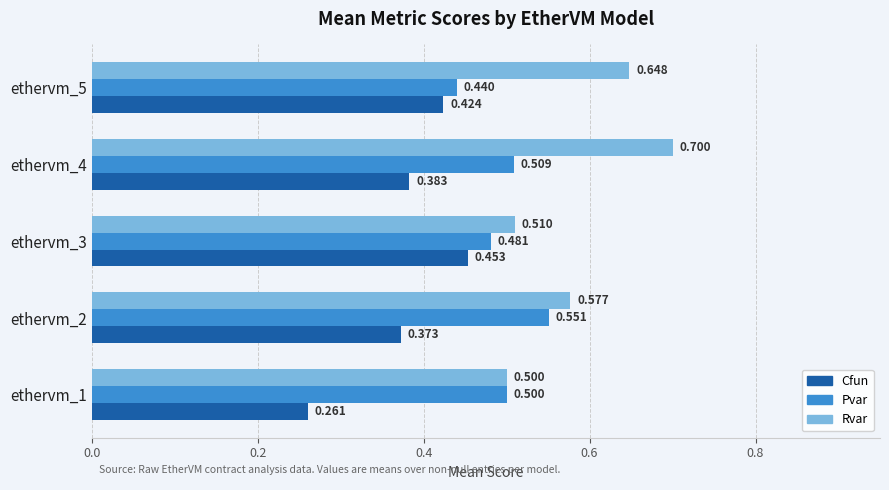

Which series has the largest range (max minus min)?

Rvar